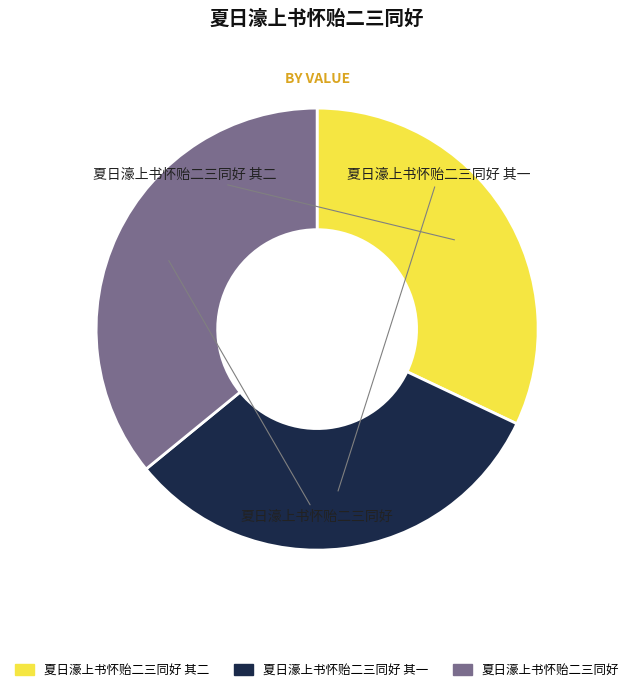

Is there a majority slice in this chart?

No